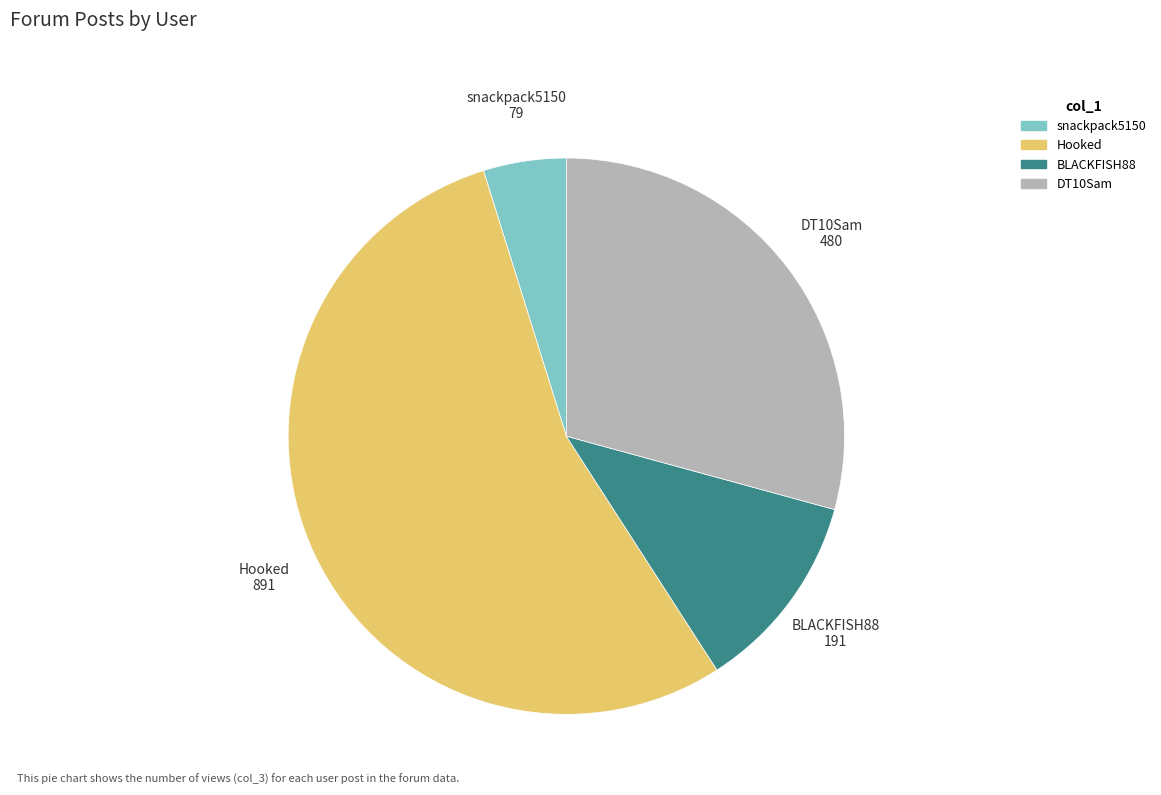

Combined, do Hooked and DT10Sam account for over 50%?

Yes